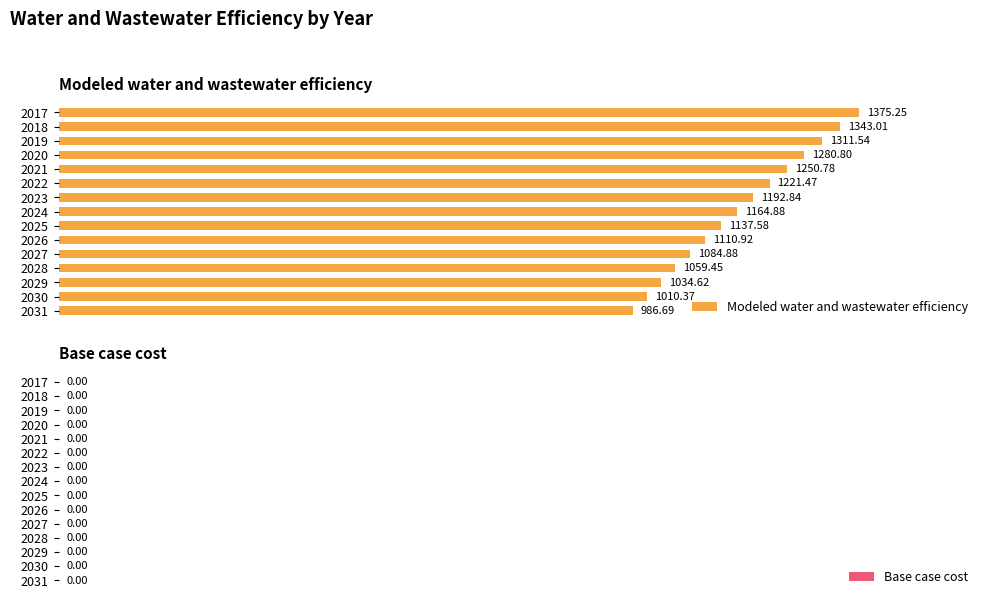

Rank the categories by value from highest to lowest.

2017, 2018, 2019, 2020, 2021, 2022, 2023, 2024, 2025, 2026, 2027, 2028, 2029, 2030, 2031